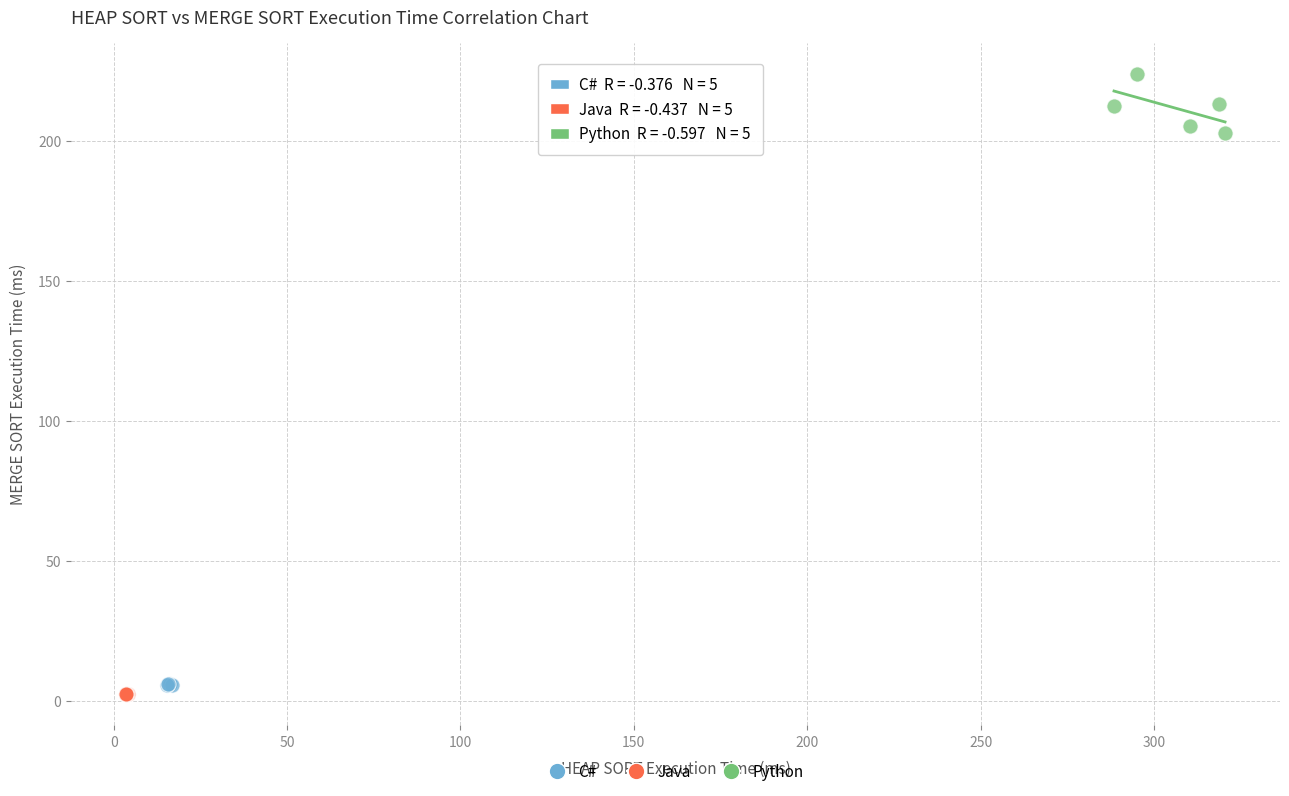

Which series has the largest Y range (max minus min)?

Python